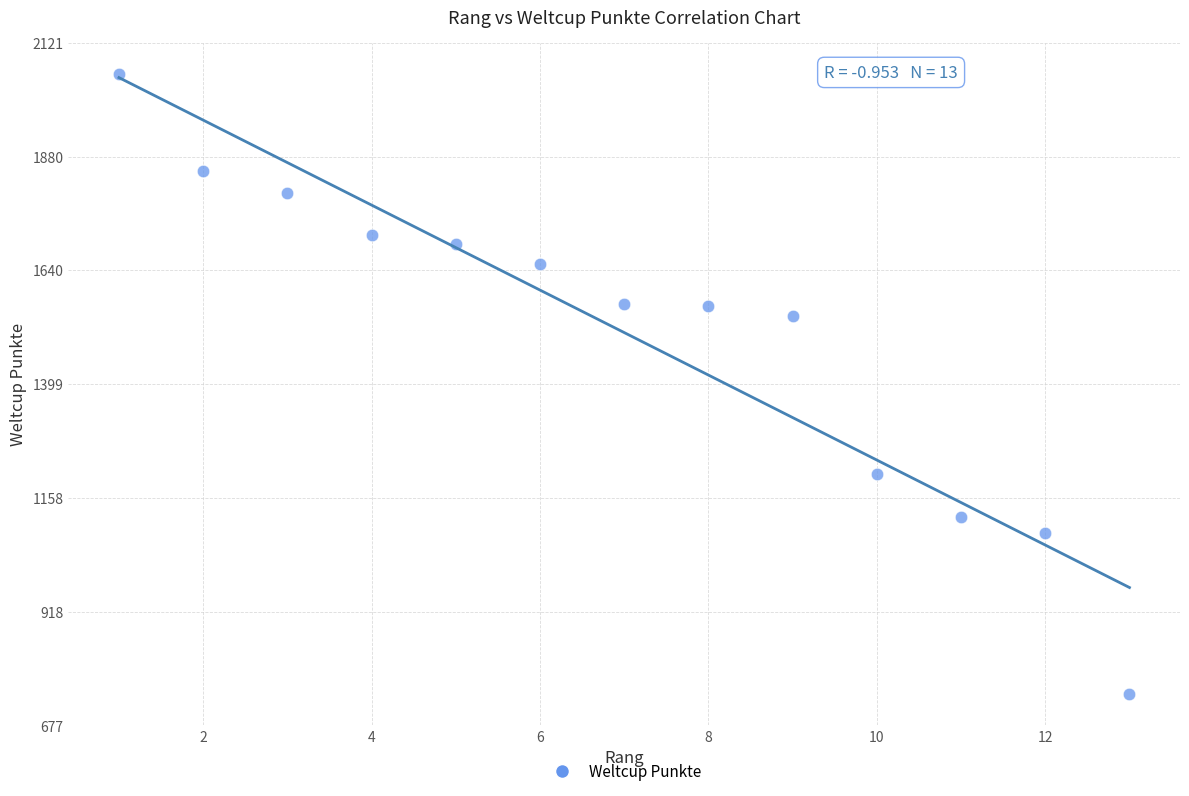

What is the range of Y values (max minus min)?

1312